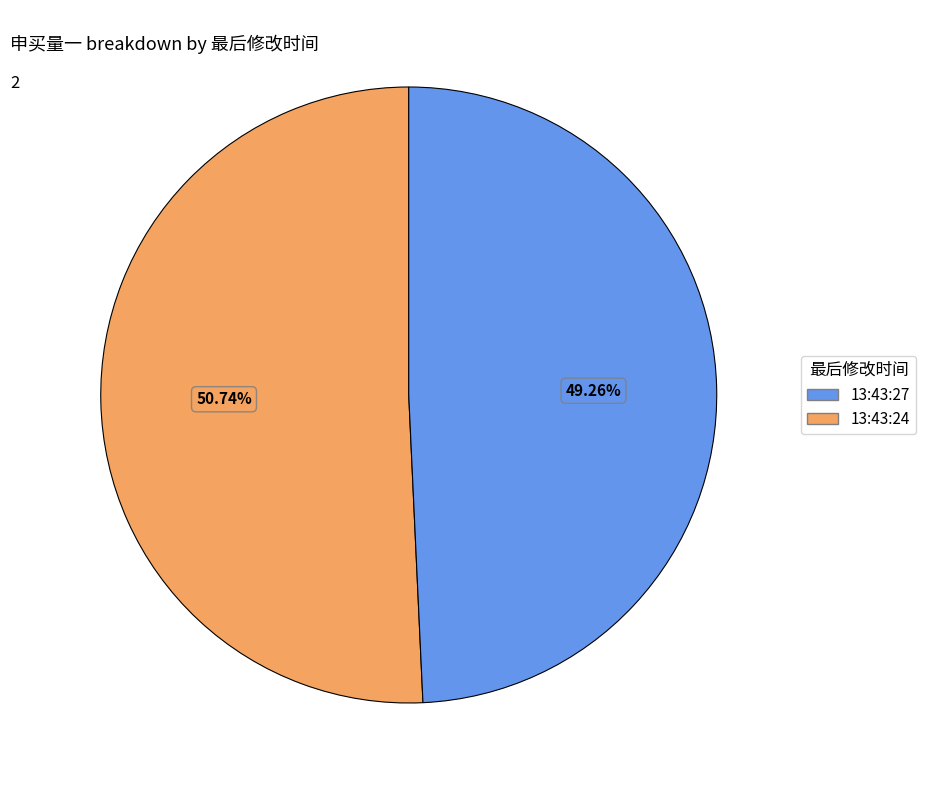

Does any single category account for the majority?

Yes